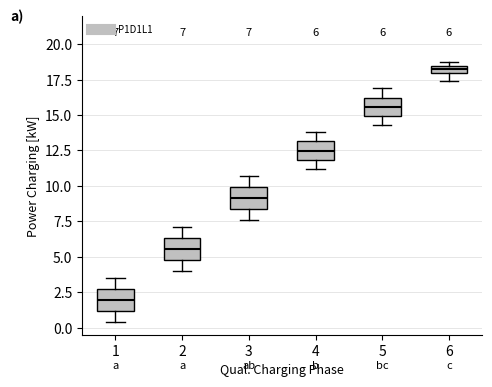

Which box has the lowest median line?

1